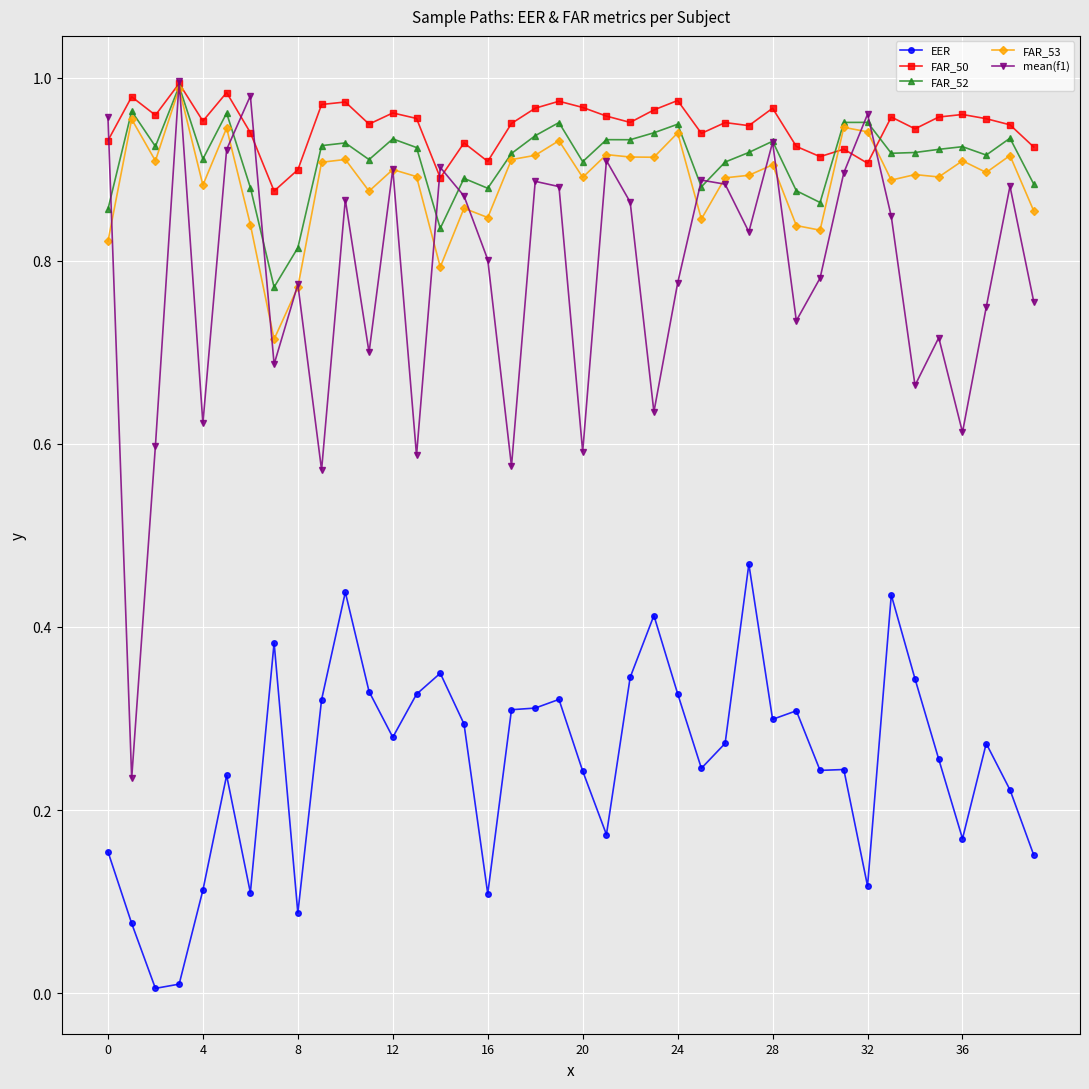

True or false: EER and FAR_52 cross at least once.

False